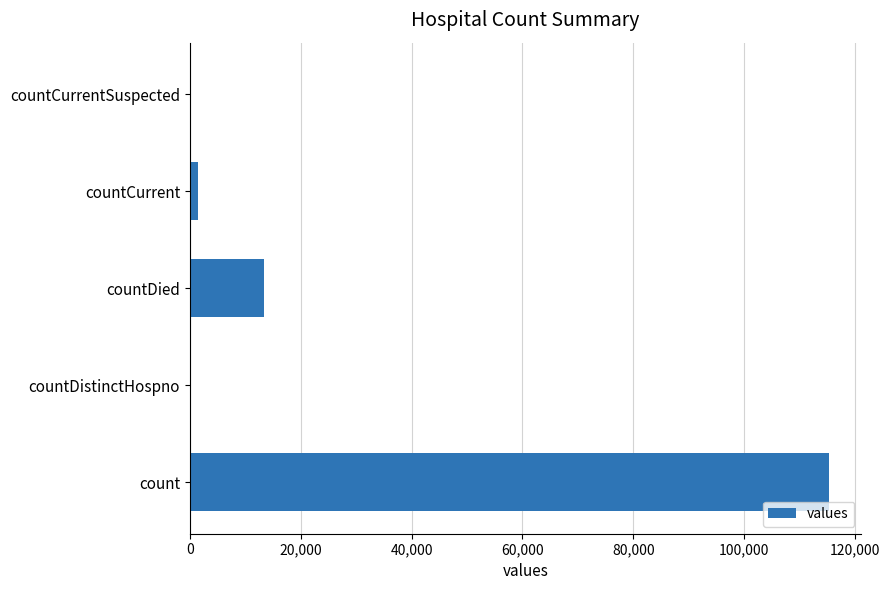

Between countDied and countDistinctHospno, which is larger?

countDied